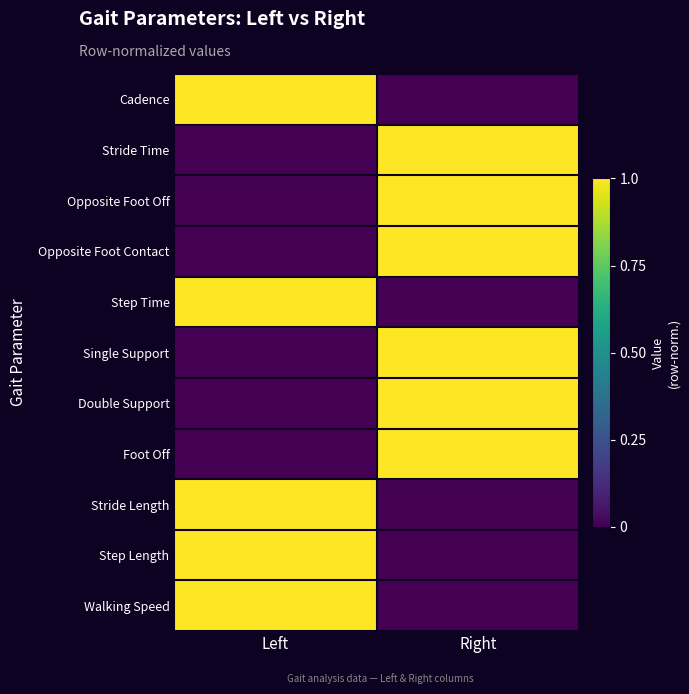

Which has a higher value, Left or Right?

Left